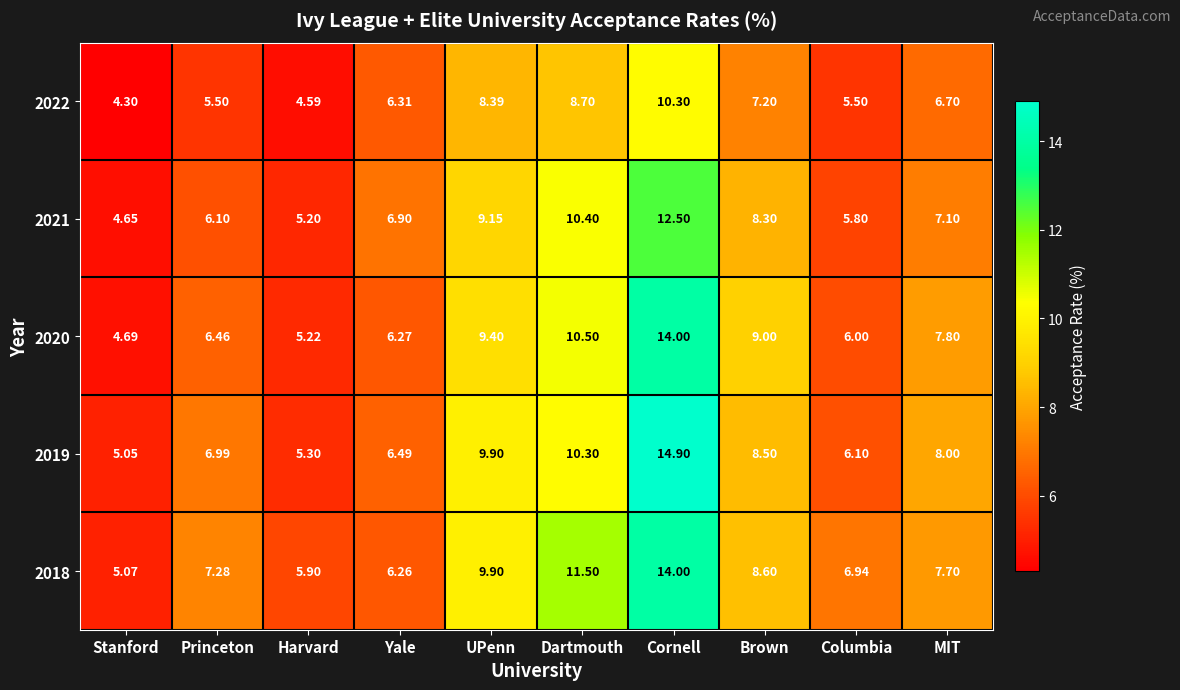

At which label does 2019 first exceed 8?

UPenn